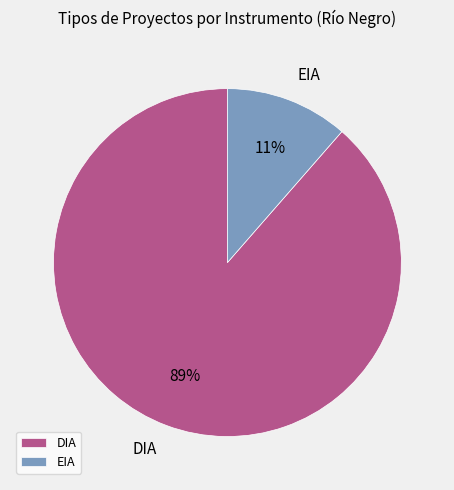

What is the largest slice in the pie chart?

DIA